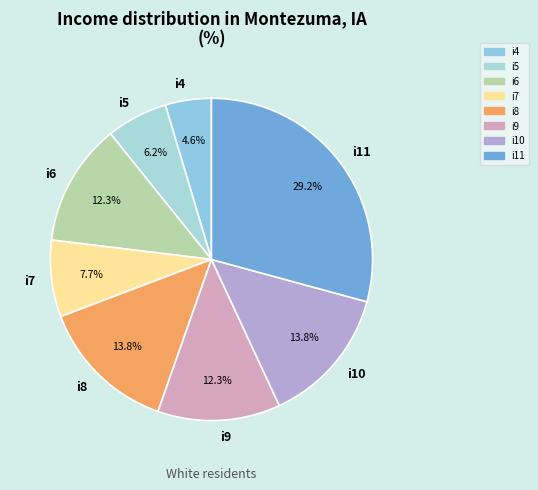

What is the smallest slice in the pie chart?

i4